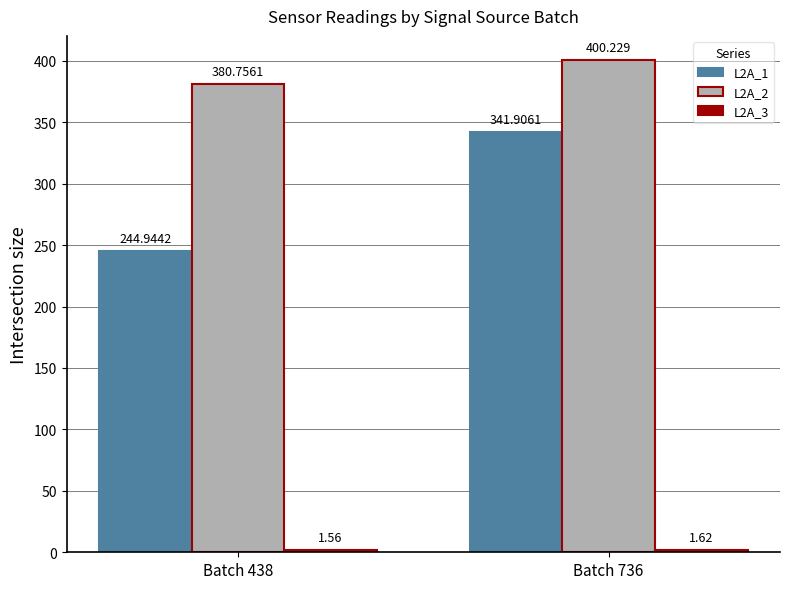

Is the value of L2A_2 at Batch 736 greater than the value of L2A_1 at Batch 736?

Yes